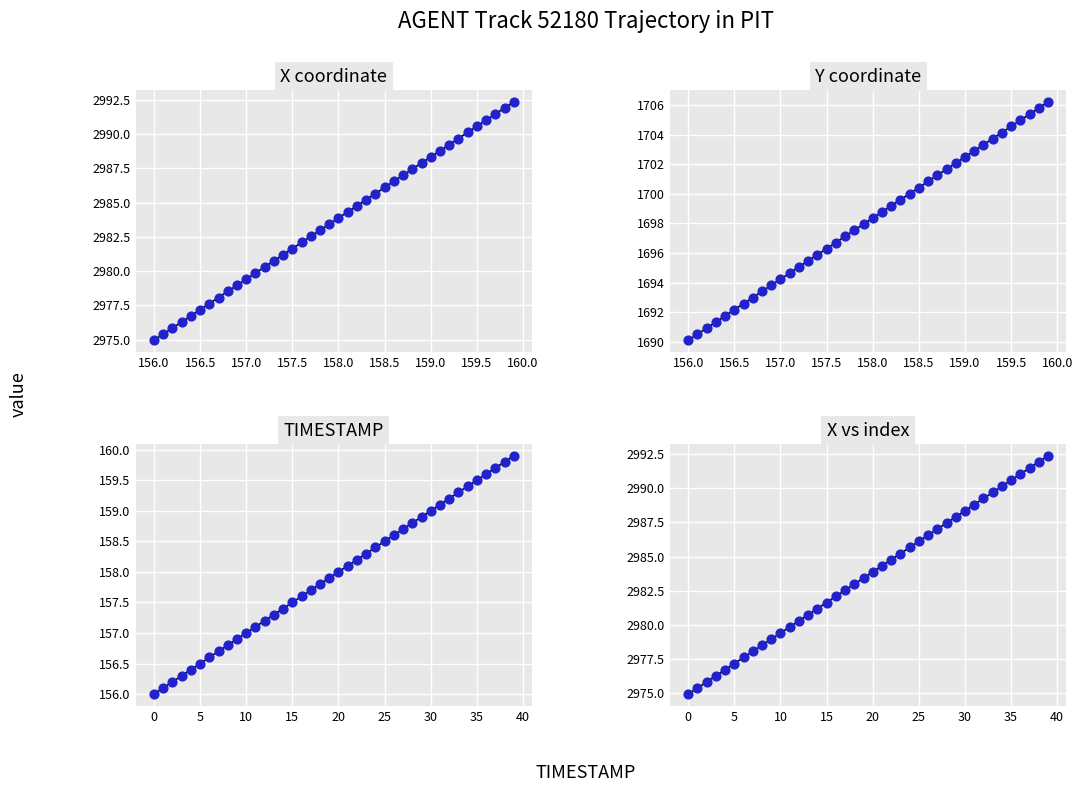

What are all the series names shown in the legend?

X, Y, TIMESTAMP